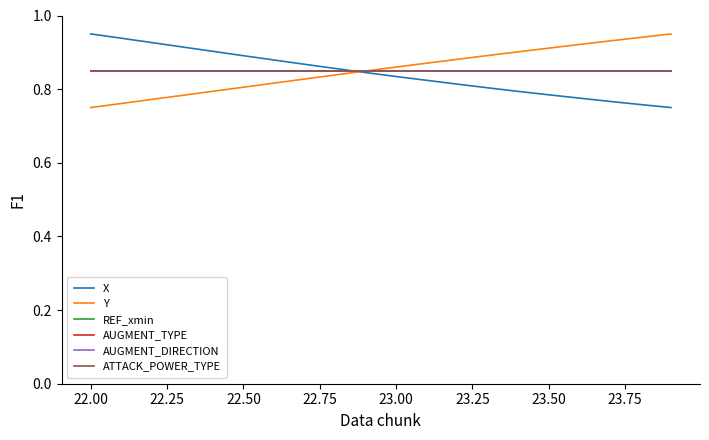

Does the chart have visible grid lines?

No